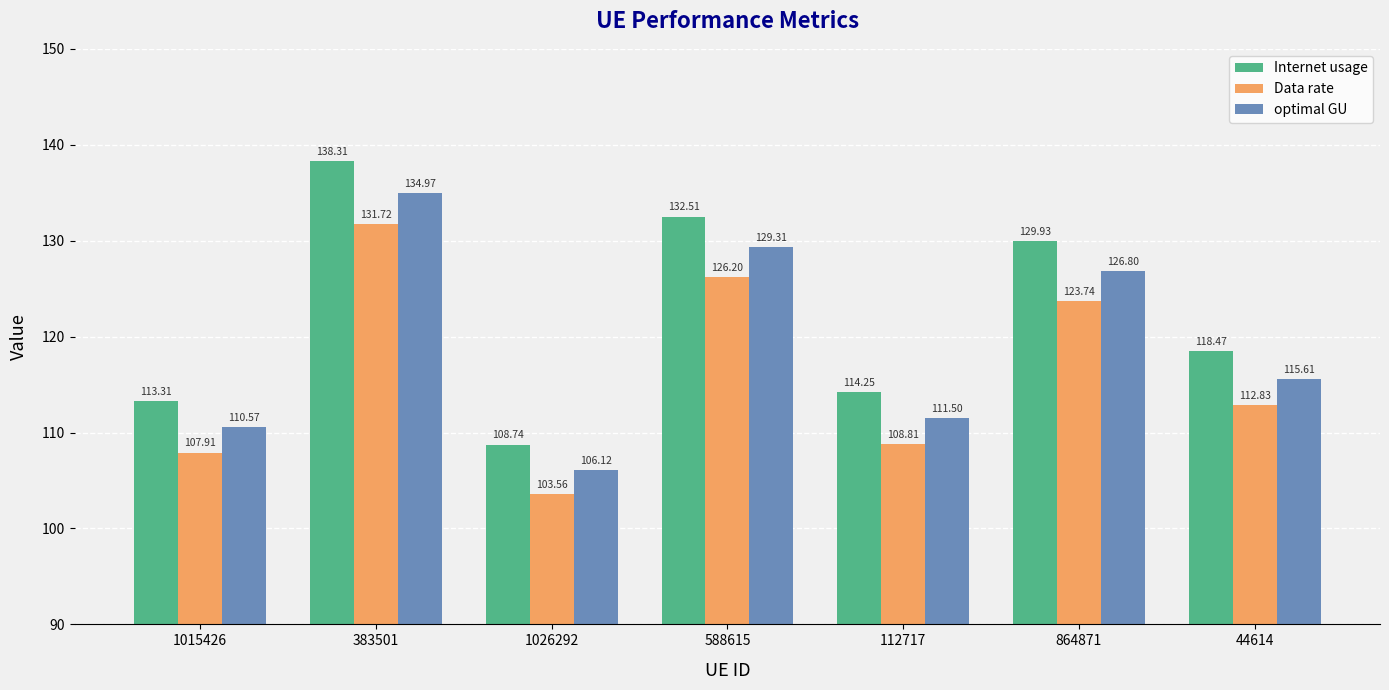

What is the maximum value shown in the chart?

138.3